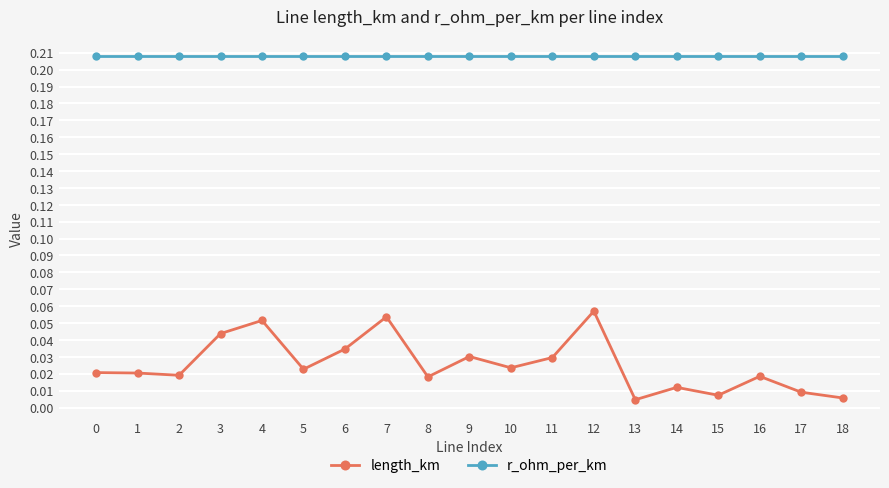

List the series in order of their peak value, highest first.

r_ohm_per_km, length_km